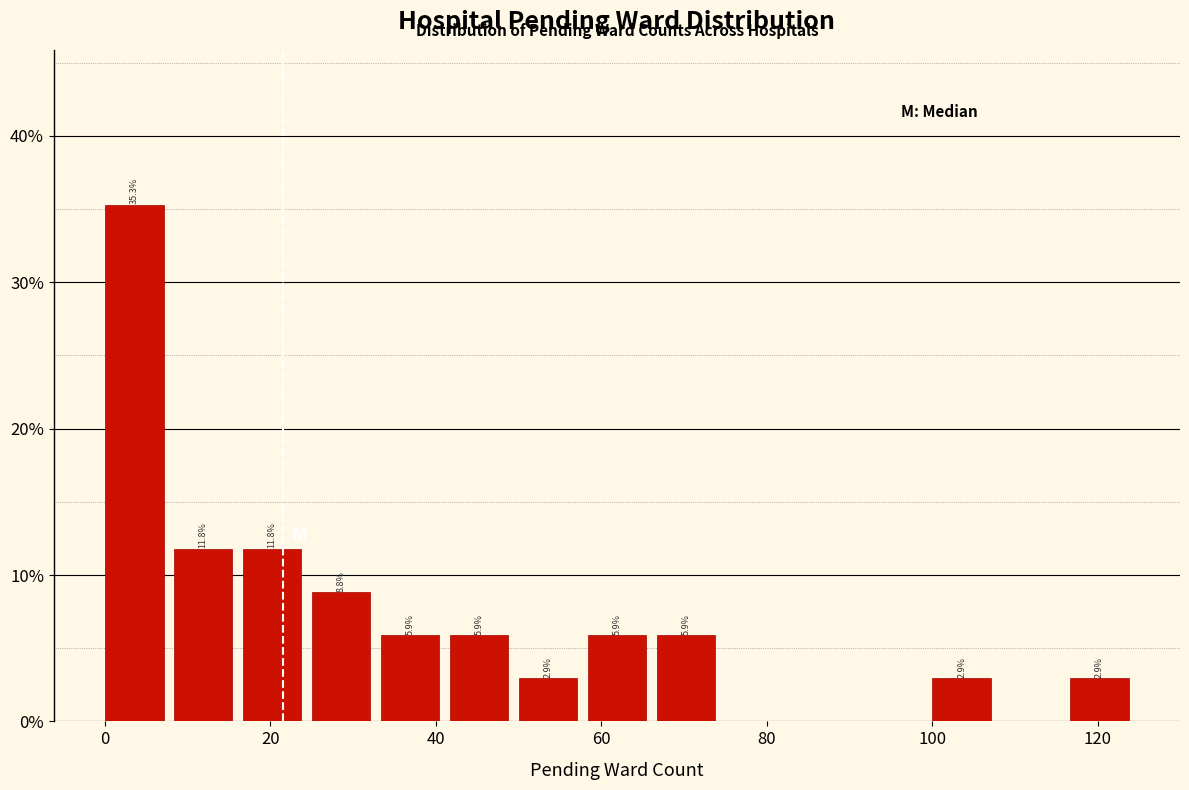

Over which range of the x-axis is the bar tallest?

0 to 8